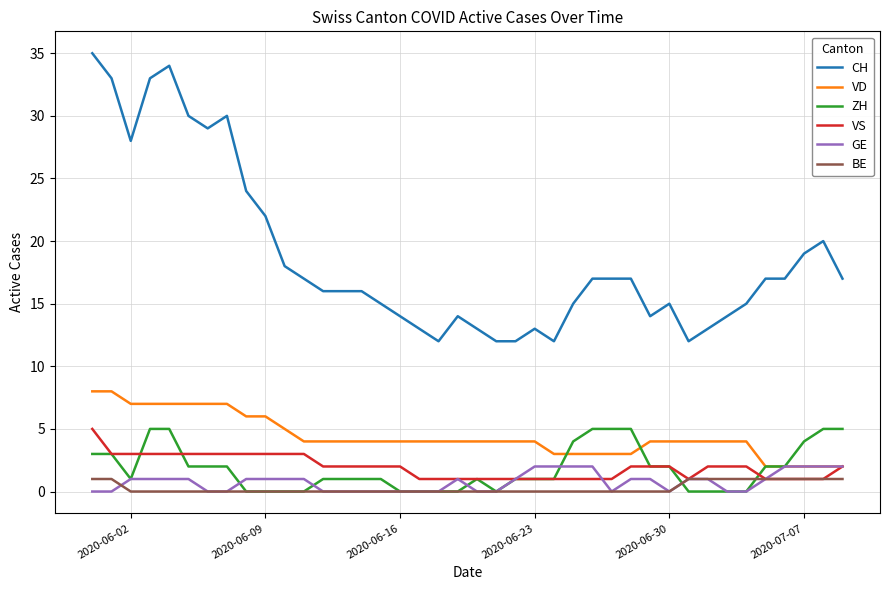

True or false: VS and CH intersect in this chart.

False